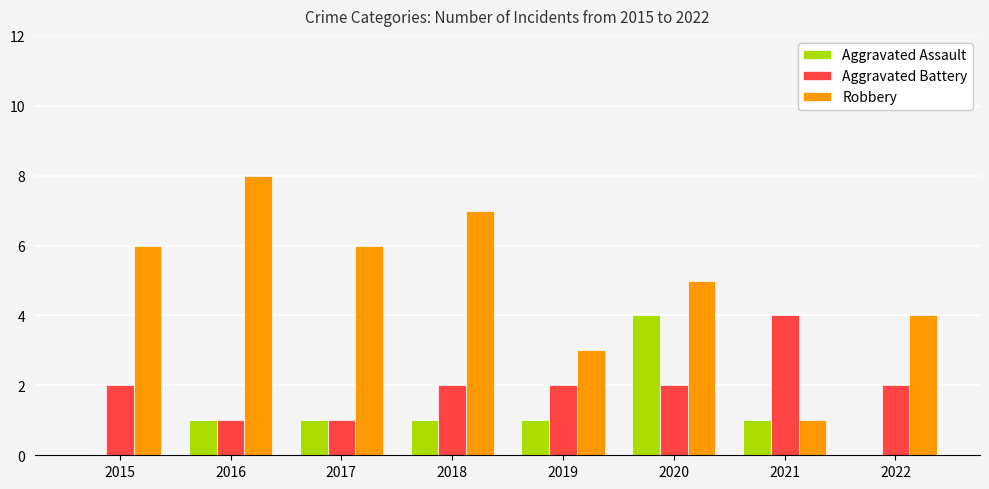

The value of Aggravated Assault at 2019 is 1. True or false?

True